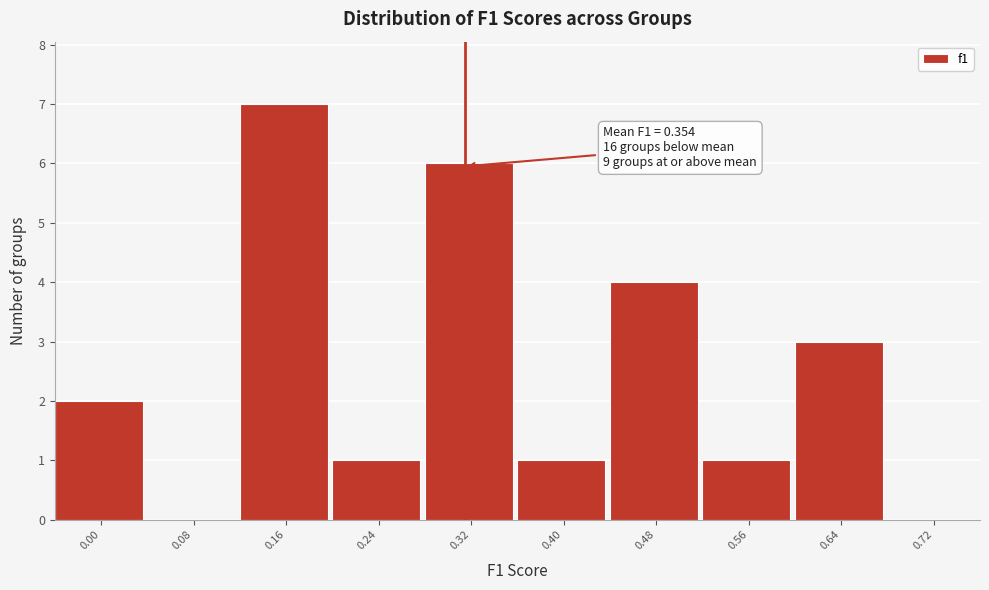

Reading left to right, what are all the values shown in this chart?

0.00=2	0.08=0	0.16=7	0.24=1	0.32=6	0.40=1	0.48=4	0.56=1	0.64=3	0.72=0